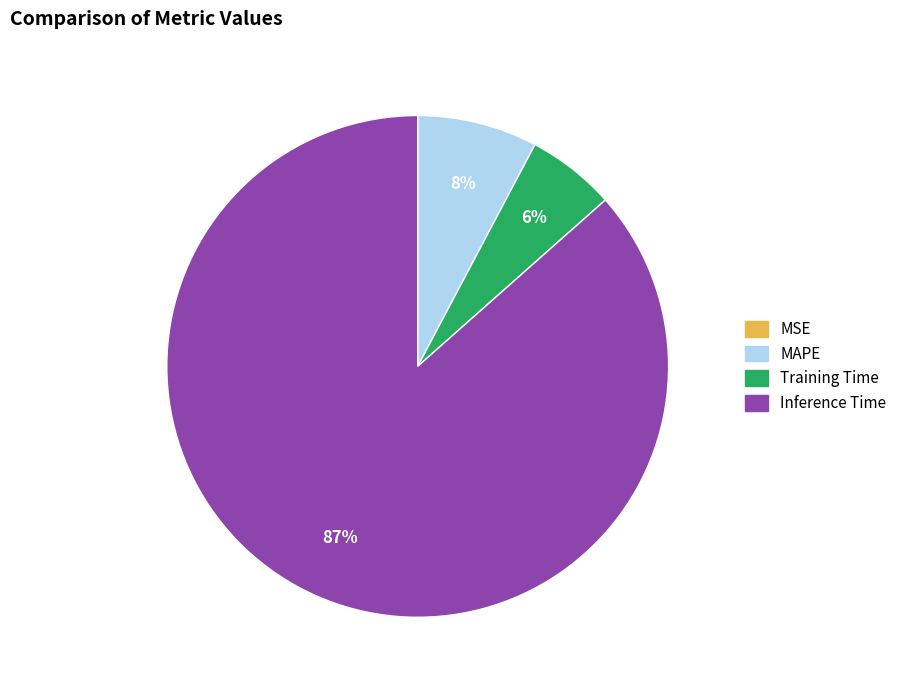

Does any single category account for the majority?

Yes